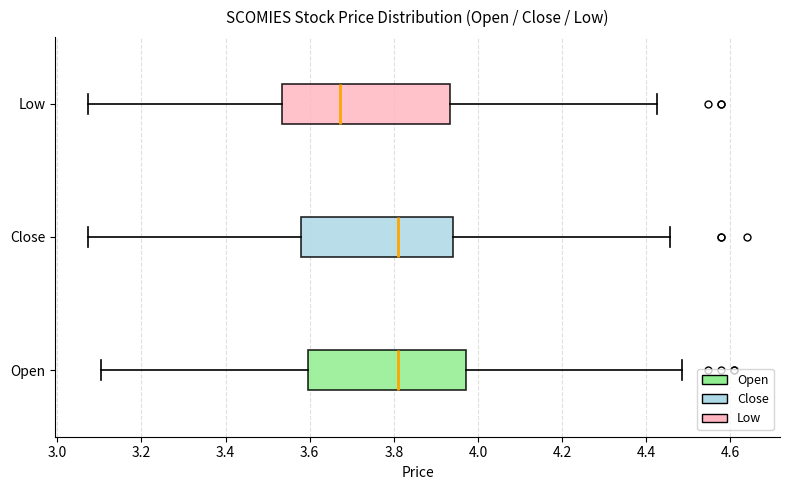

Reading bottom to top, transcribe this box plot: for each box, give where its median line is, the range the box spans, and where its two whiskers end, as read against the x-axis. The values are not printed on the chart, so give them approximately, as read against the axis.

Open: median 3.82, box 3.60 to 3.98, whiskers 3.10 to 4.48
Close: median 3.82, box 3.58 to 3.94, whiskers 3.08 to 4.46
Low: median 3.68, box 3.54 to 3.94, whiskers 3.08 to 4.42